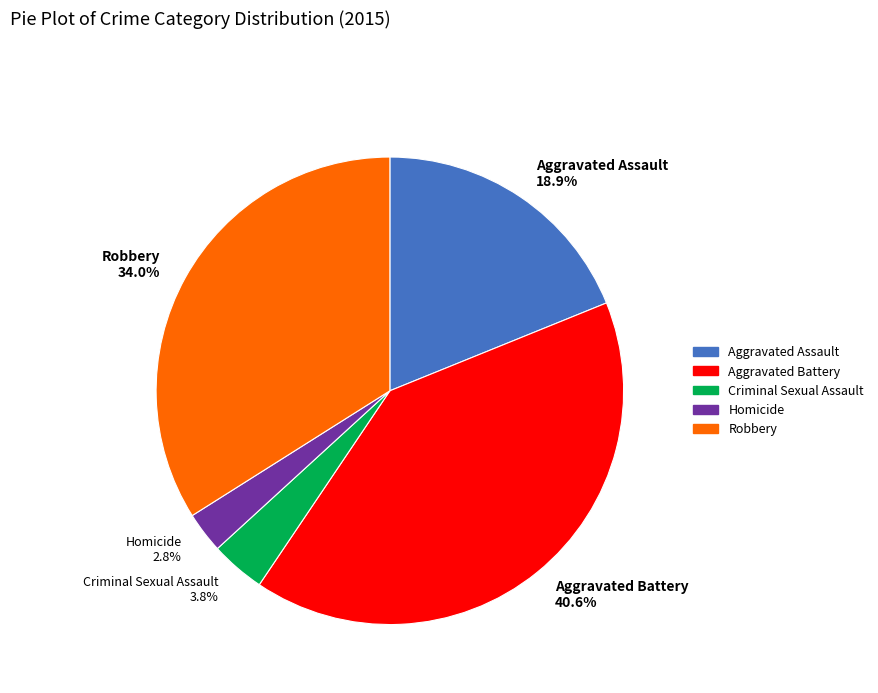

Between Aggravated Battery and Criminal Sexual Assault, which is larger?

Aggravated Battery